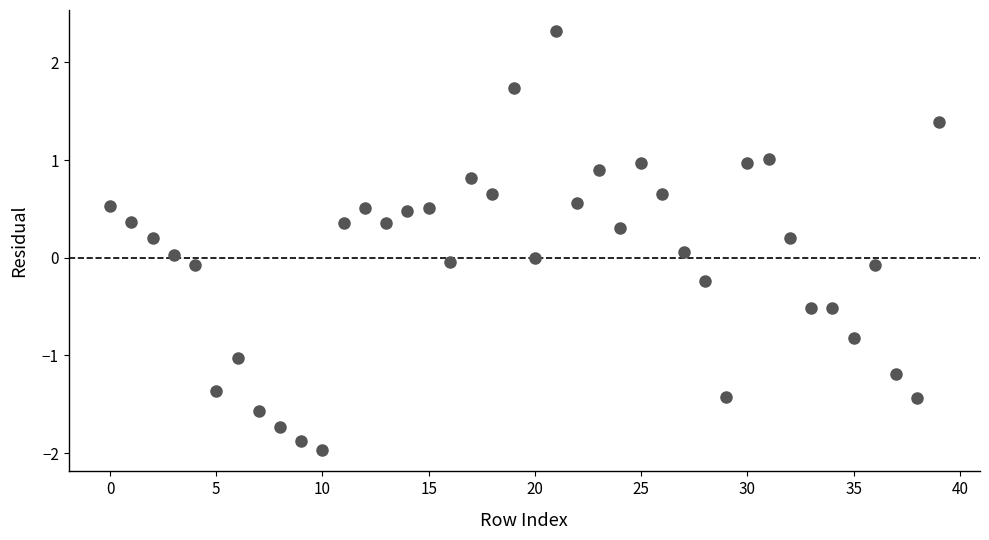

What is the range of Y values (max minus min)?

4.3